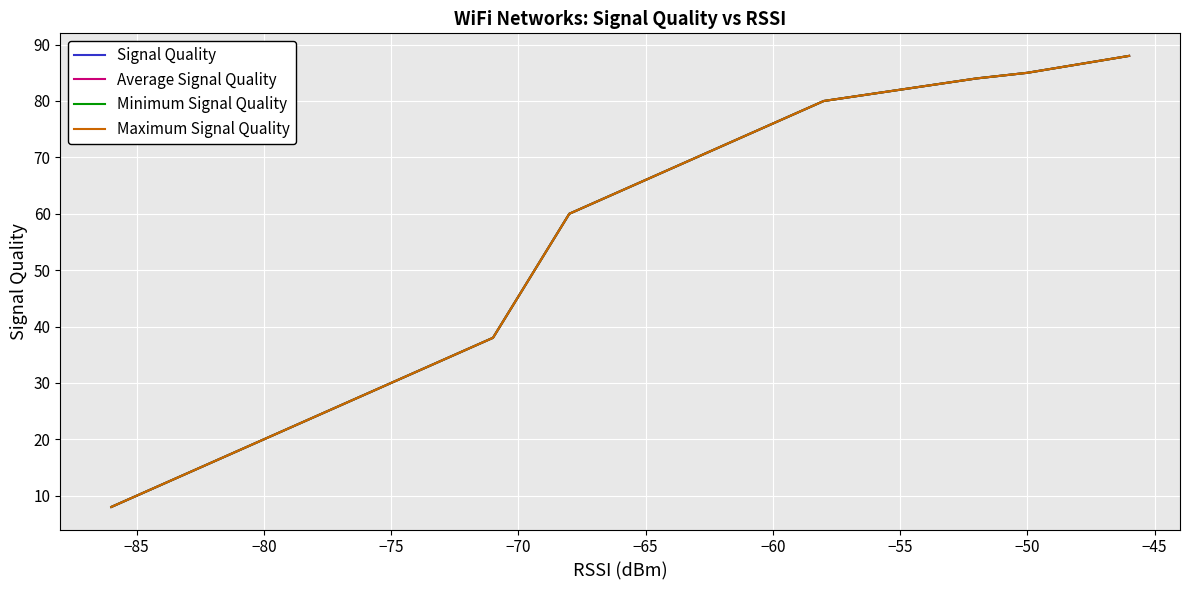

True or false: Maximum Signal Quality has more than 1 interior local peaks.

False